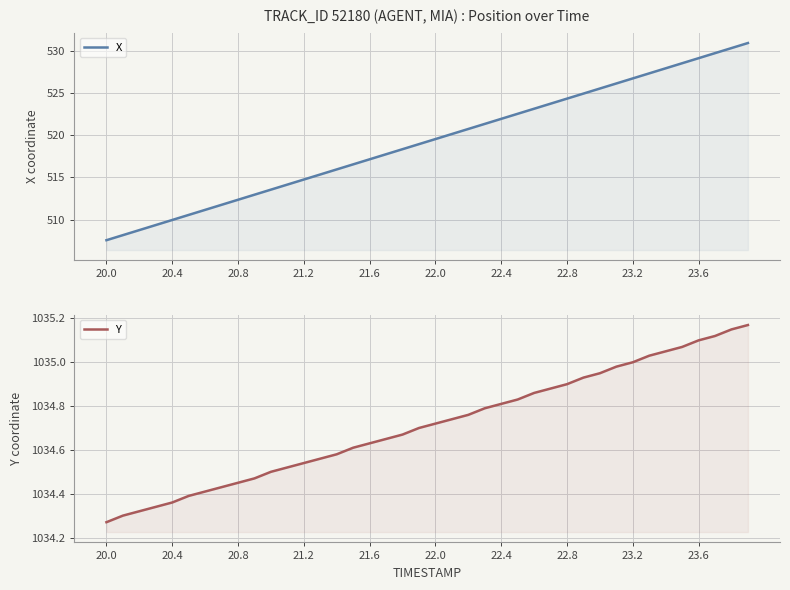

What position from the right is 20.0?

40